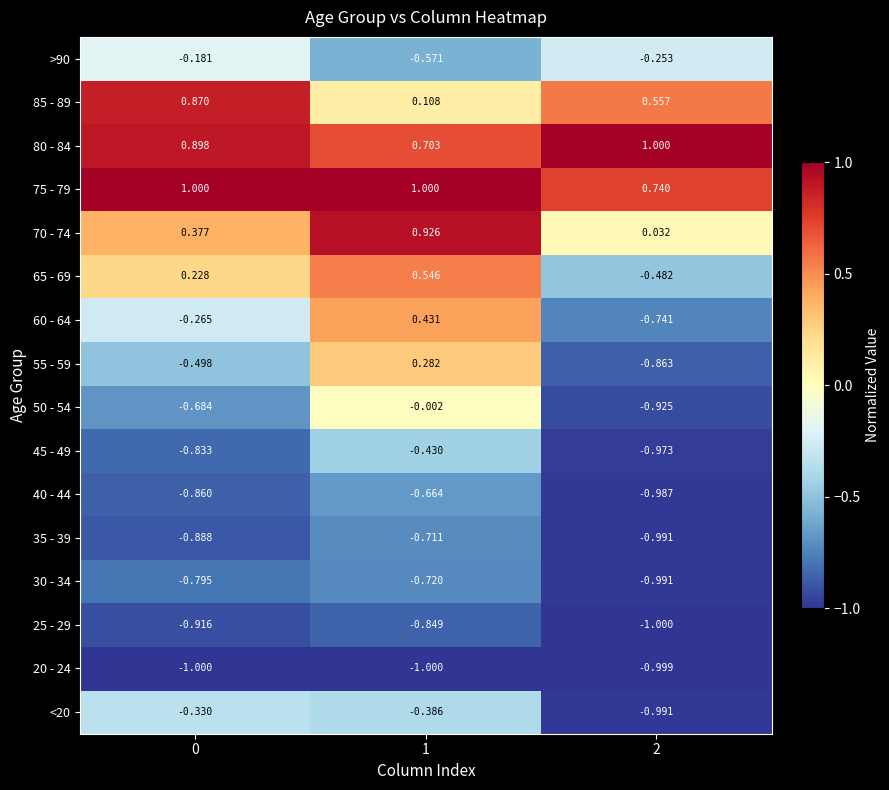

Is the value of 20 - 24 at 1 greater than the value of 75 - 79 at 2?

No